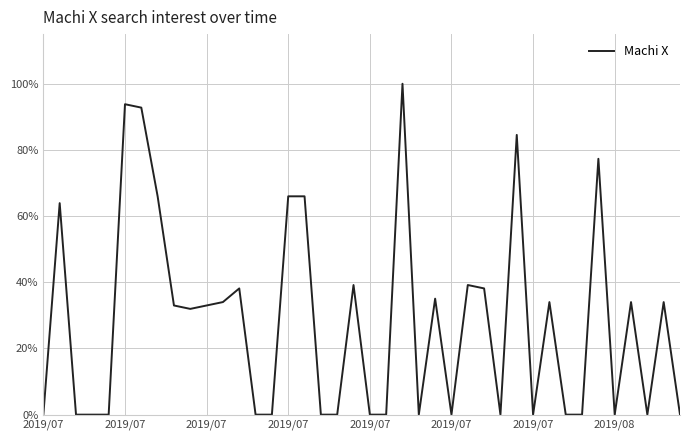

Is this an area chart (filled region under the line)?

No